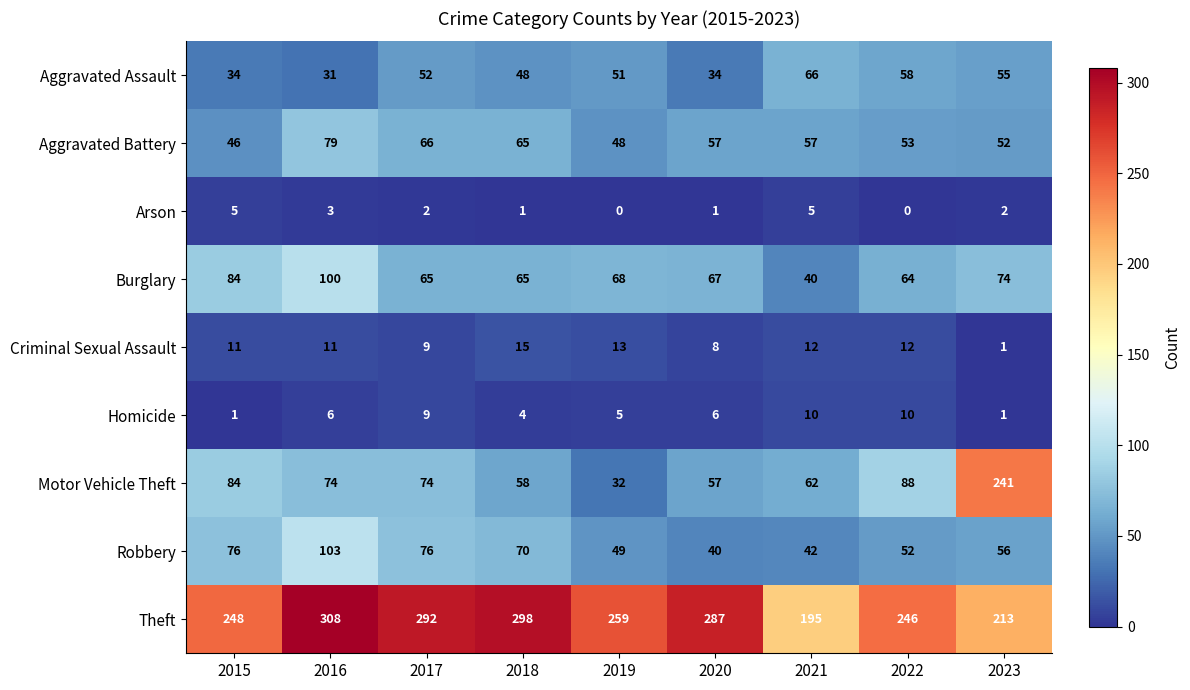

How many Homicide values are between 4 and 9?

5